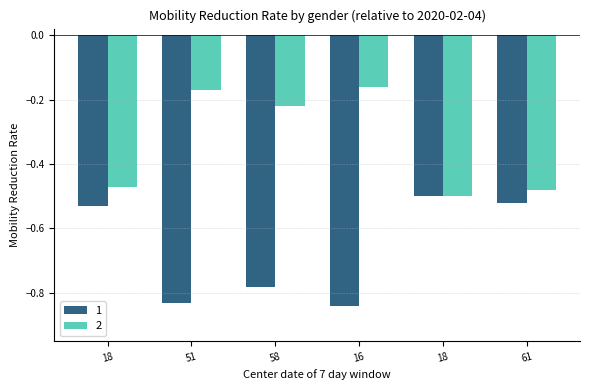

Are the bars grouped side by side (vs. stacked)?

Yes